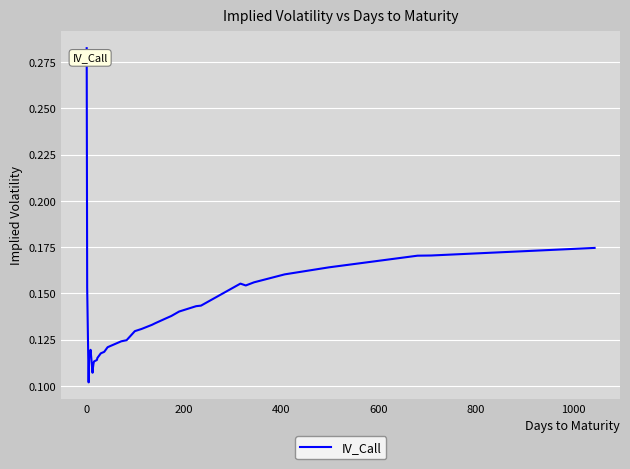

How many lines are shown in the chart?

1